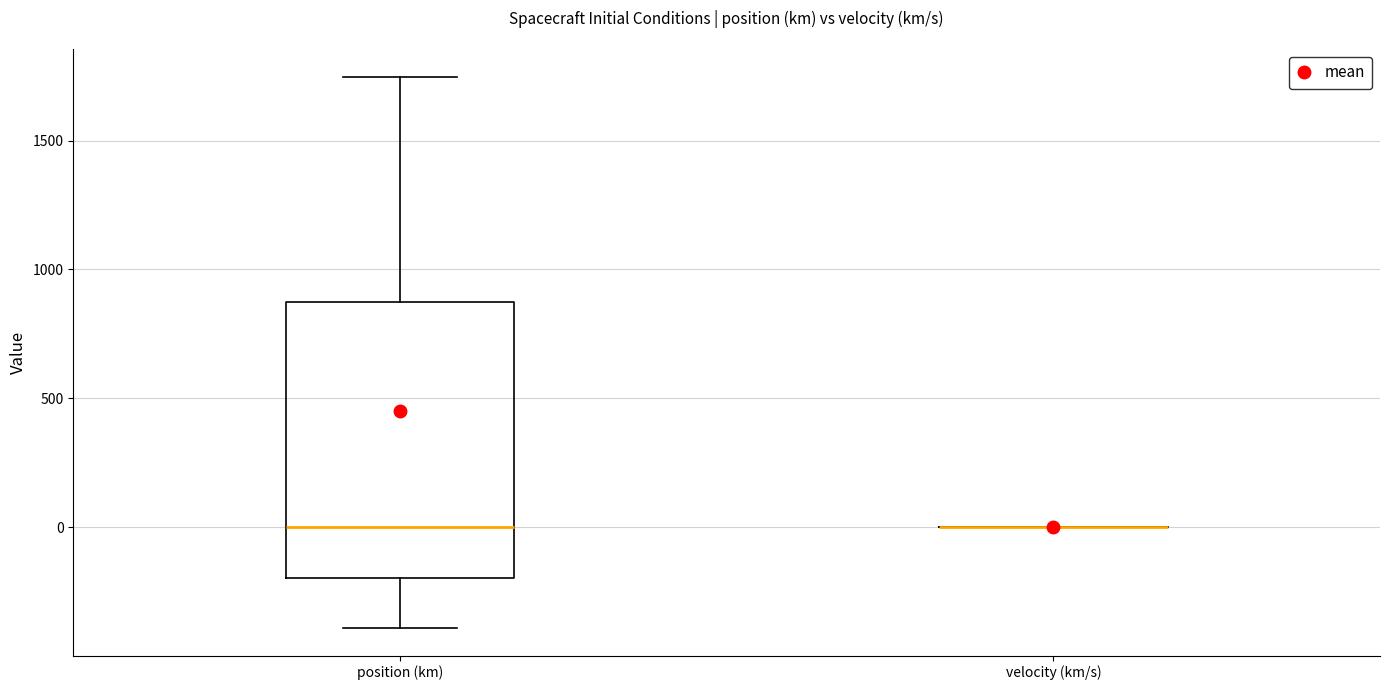

Reading left to right, transcribe this box plot: for each box, give where its median line is, the range the box spans, and where its two whiskers end, as read against the y-axis. The values are not printed on the chart, so give them approximately, as read against the axis.

position (km): median 0, box -200 to 850, whiskers -400 to 1750
velocity (km/s): box collapsed to a line at 0, whiskers 0 to 0